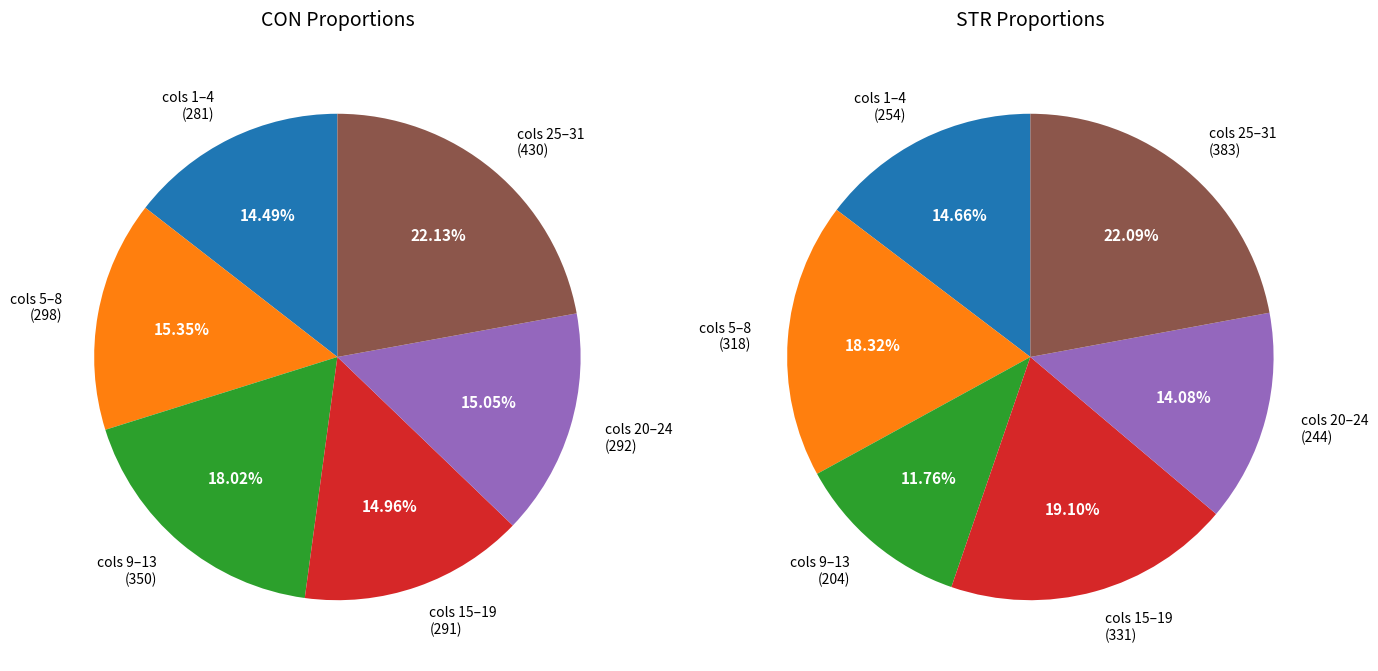

Is there any slice that represents more than half of the pie?

No